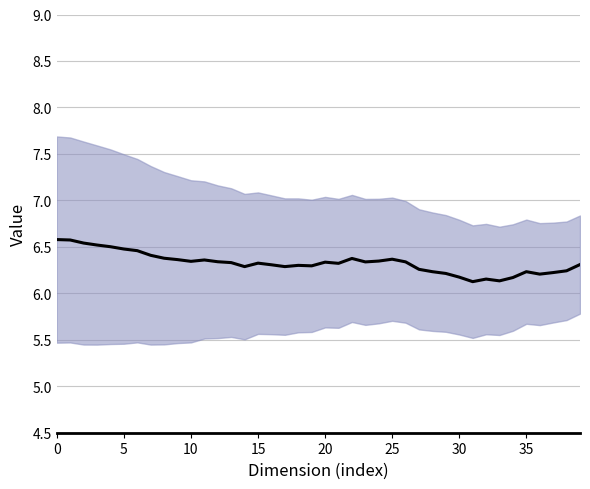

Is it true that the value at 26 is 9.9?

False